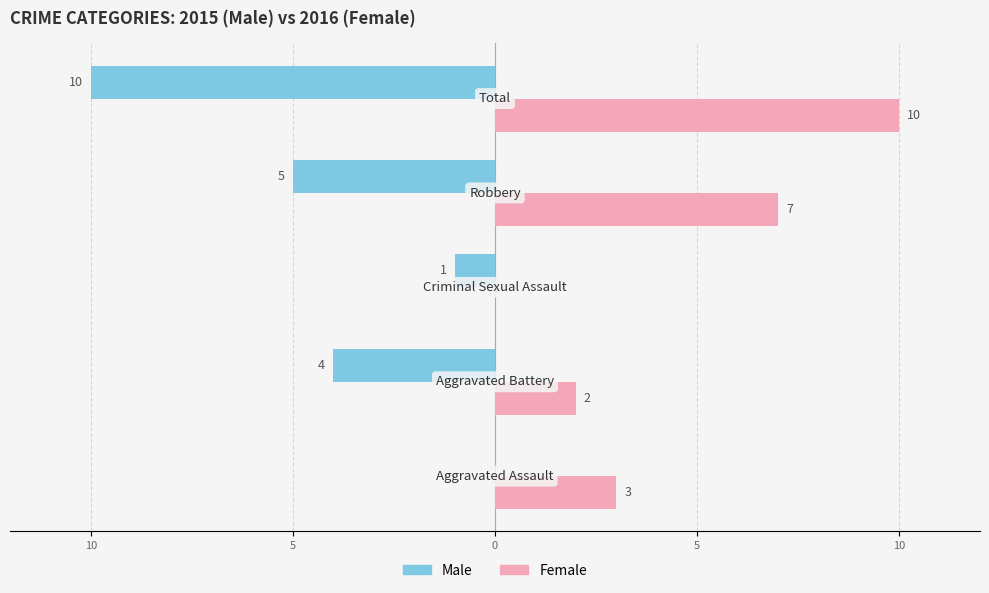

What is the average value of the Male series?

-4